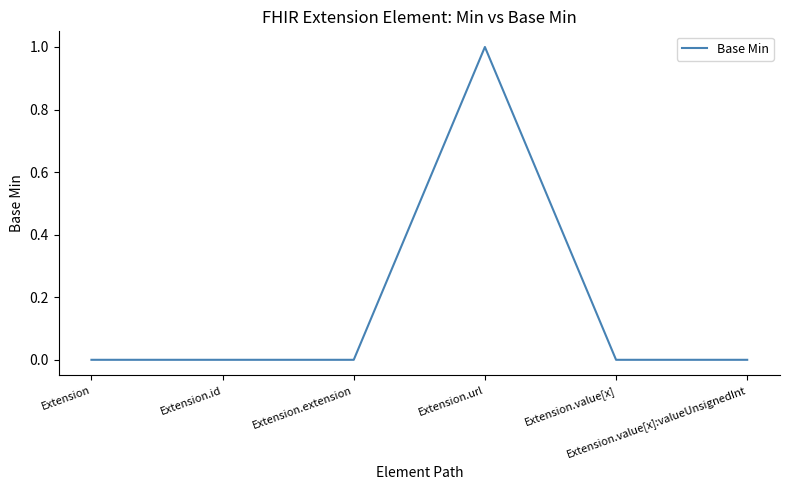

True or false: the data has more than 0 interior local peaks.

True